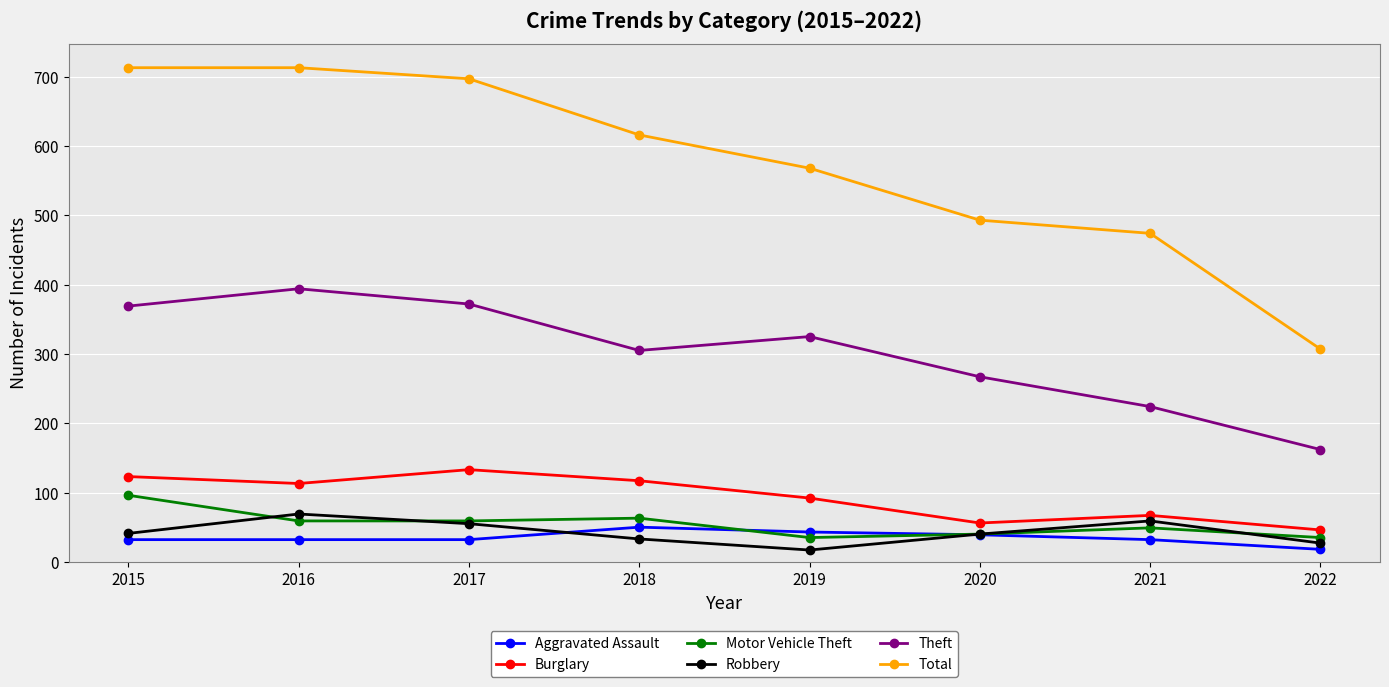

Where is Total nearest to the value 510?

2020